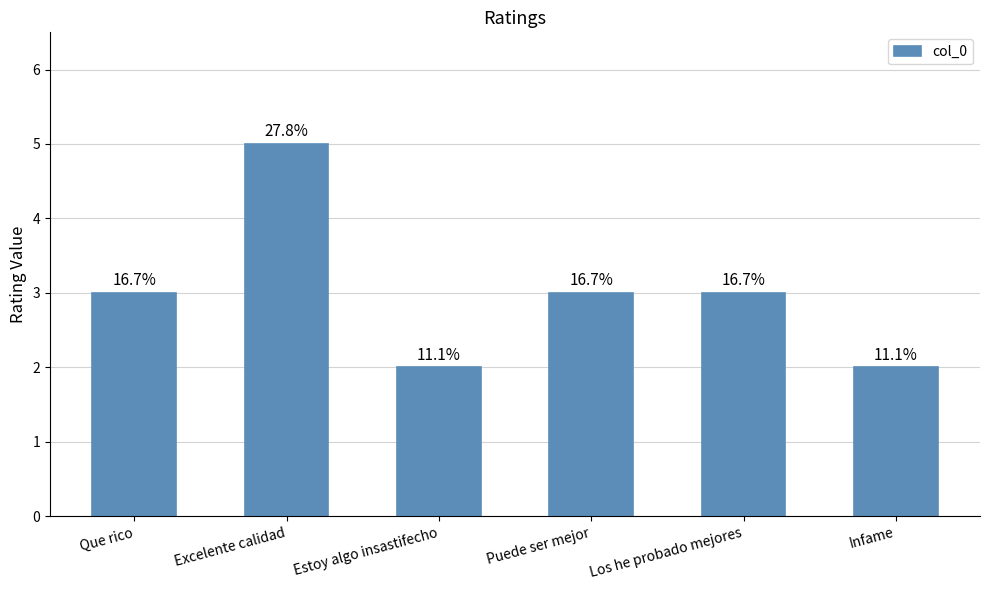

Between Puede ser mejor and Que rico, which is larger?

Puede ser mejor